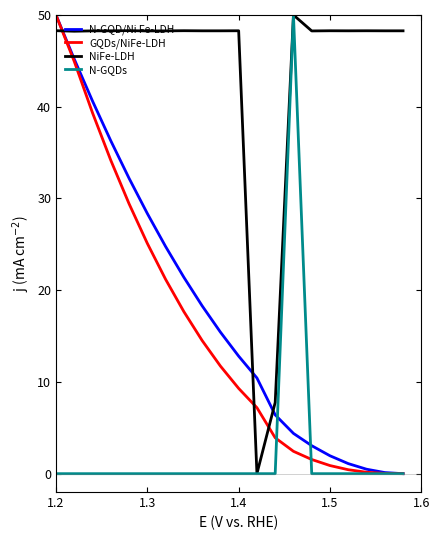

What is the sum of all GQDs/NiFe-LDH values?

313.9